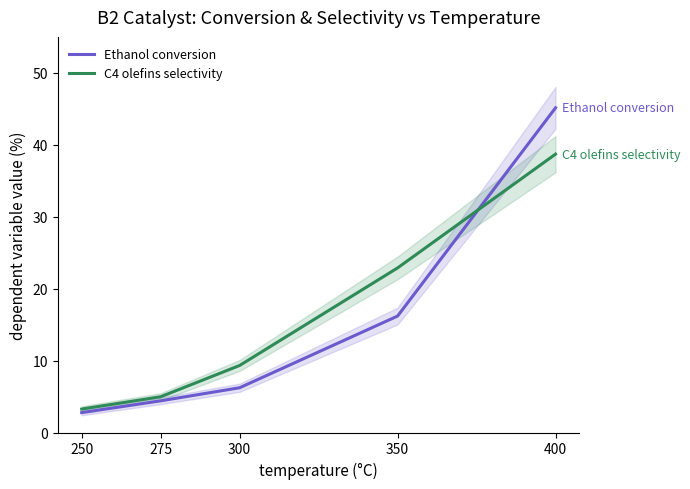

The value of Ethanol conversion at 275 is 4.4. True or false?

True